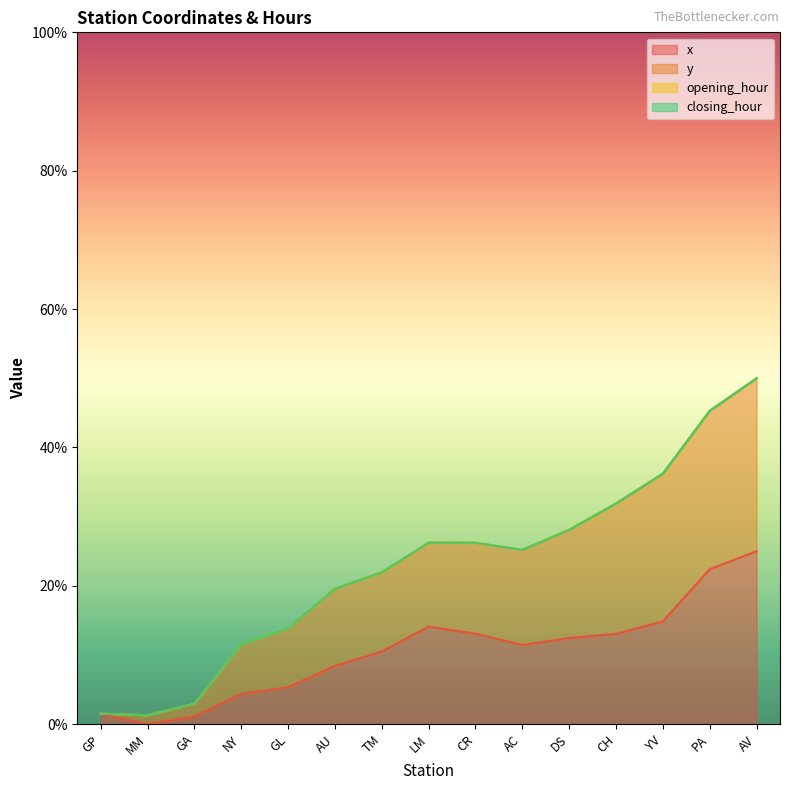

True or false: x and y cross at least once.

False